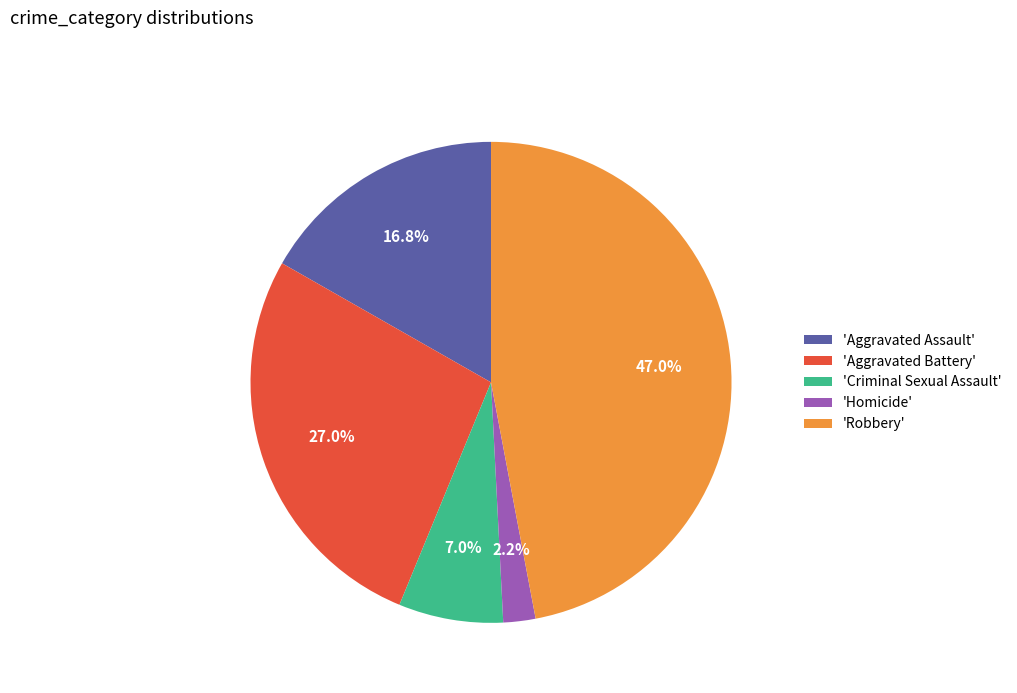

Is there a majority slice in this chart?

No